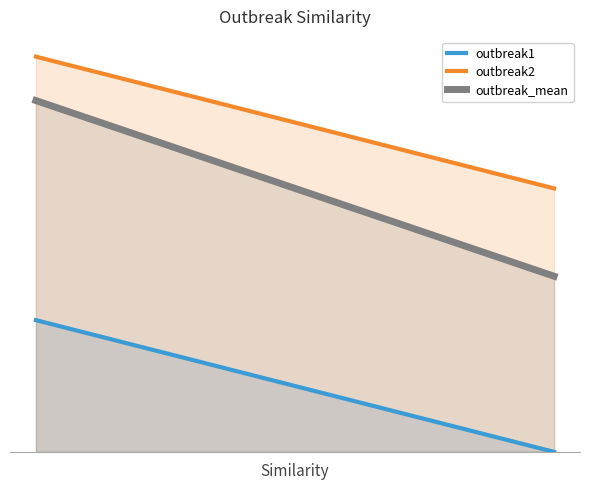

What is the total value across all series at step1?

6.7